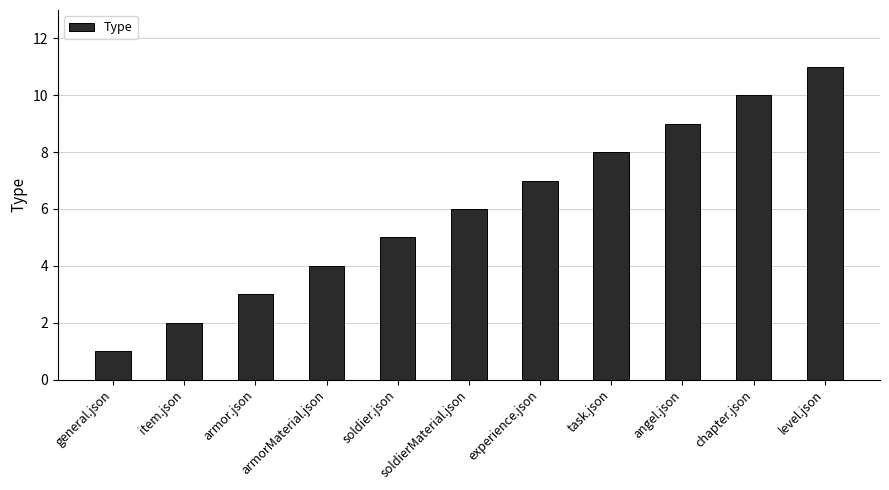

What is the maximum value shown in the chart?

11